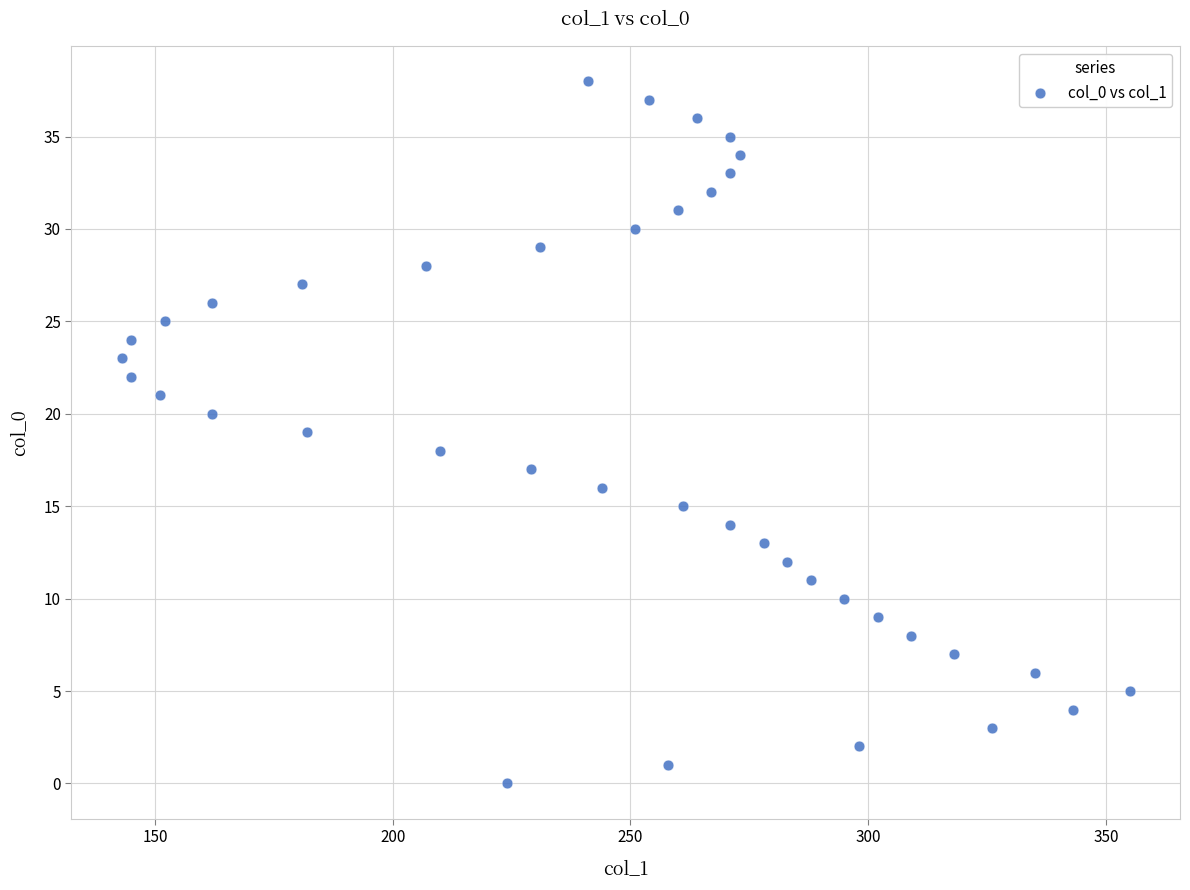

What is the range of X values (max minus min)?

212